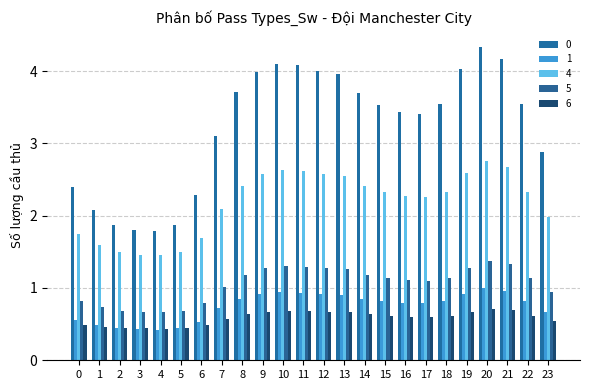

At which category is the sum across all series the highest?

20